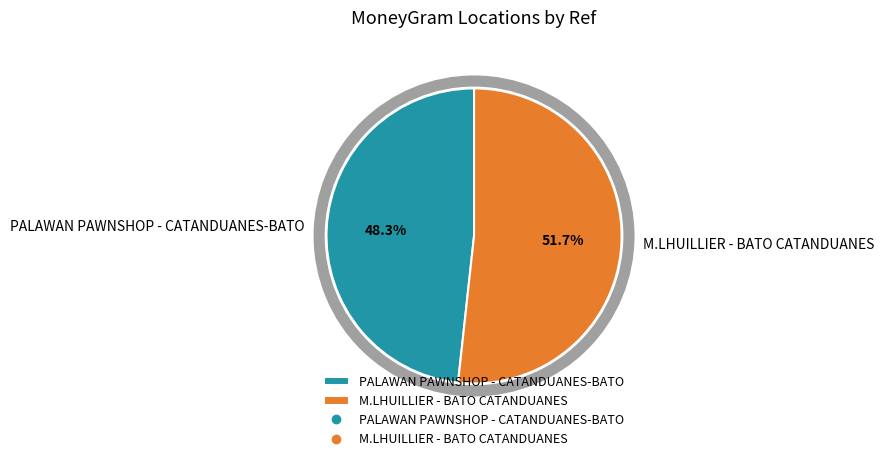

True or false: PALAWAN PAWNSHOP - CATANDUANES-BATO accounts for 48% of the total.

True